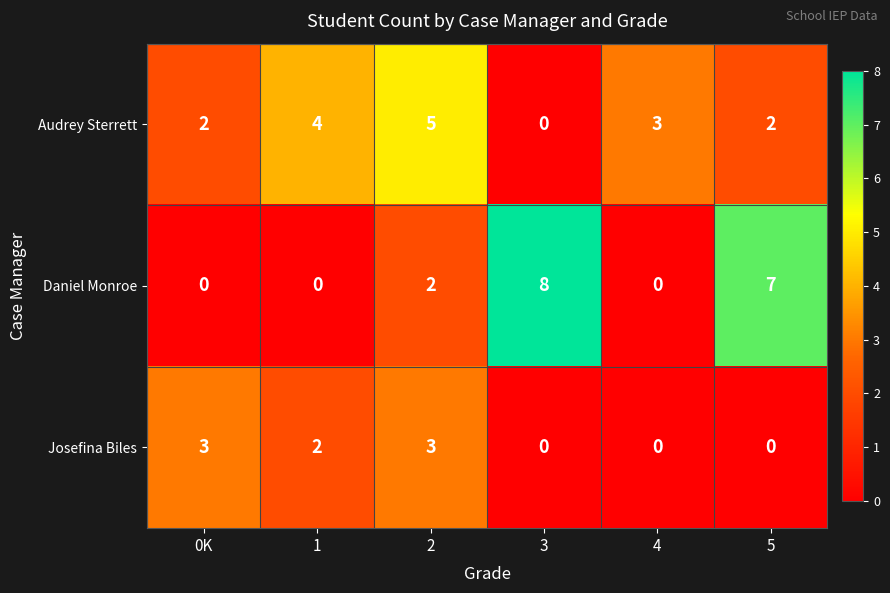

What is the sum of the Audrey Sterrett values at 4 and 5?

5